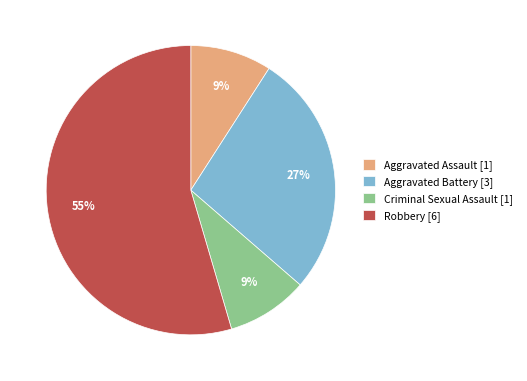

The Criminal Sexual Assault slice represents 9% of the pie. True or false?

True